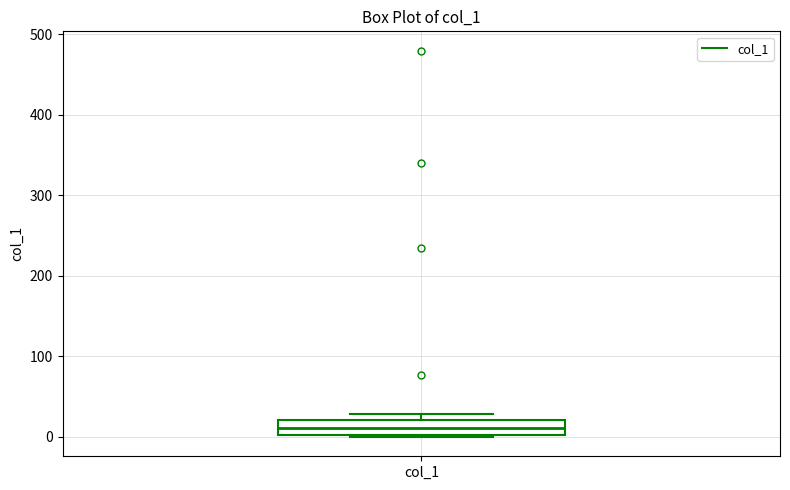

Read this box plot against the y-axis: the position of the median line, the range covered by the box, and the ends of both whiskers. The values are not printed on the chart, so give them approximately, as read against the axis.

median 10, box 0 to 20, whiskers 0 to 30